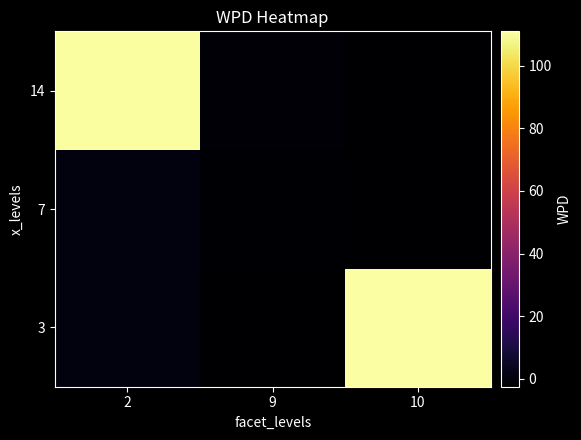

What is the spread (max minus min) of values at 2?

110.3